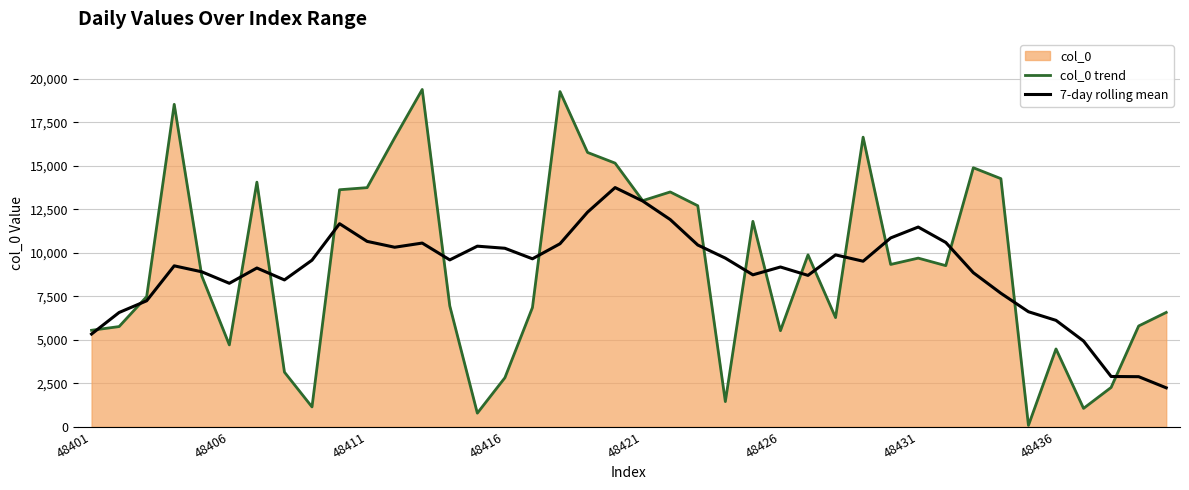

How many intersections are there between 7-day rolling mean and col_0 trend?

18